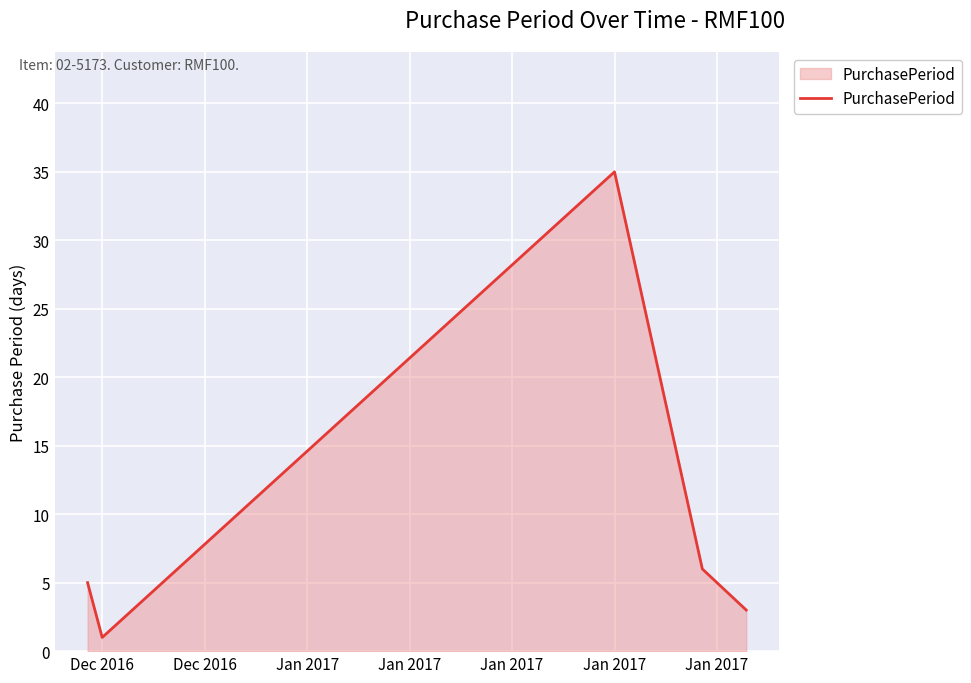

What is the average value?

10